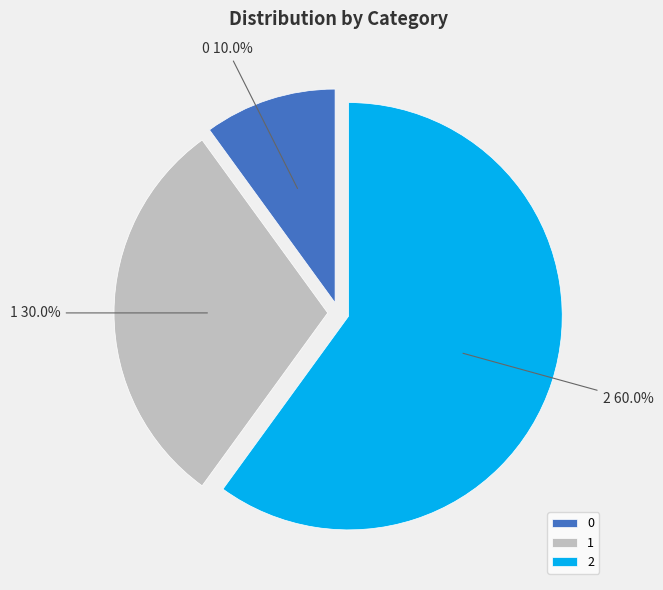

To the nearest percent, what portion does 1 represent?

30%